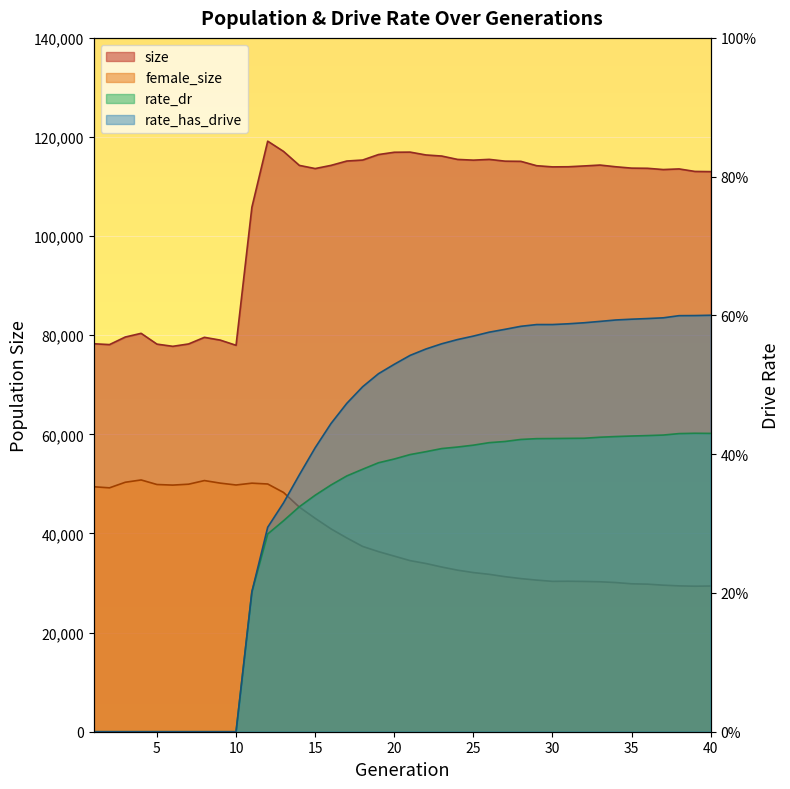

Which label corresponds to the largest value in the chart?

12